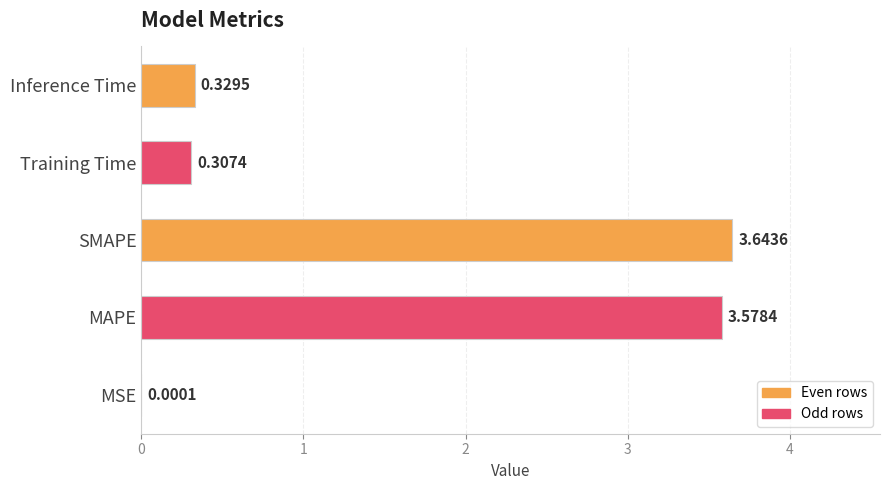

What is the change in value from MAPE to Training Time?

-3.3